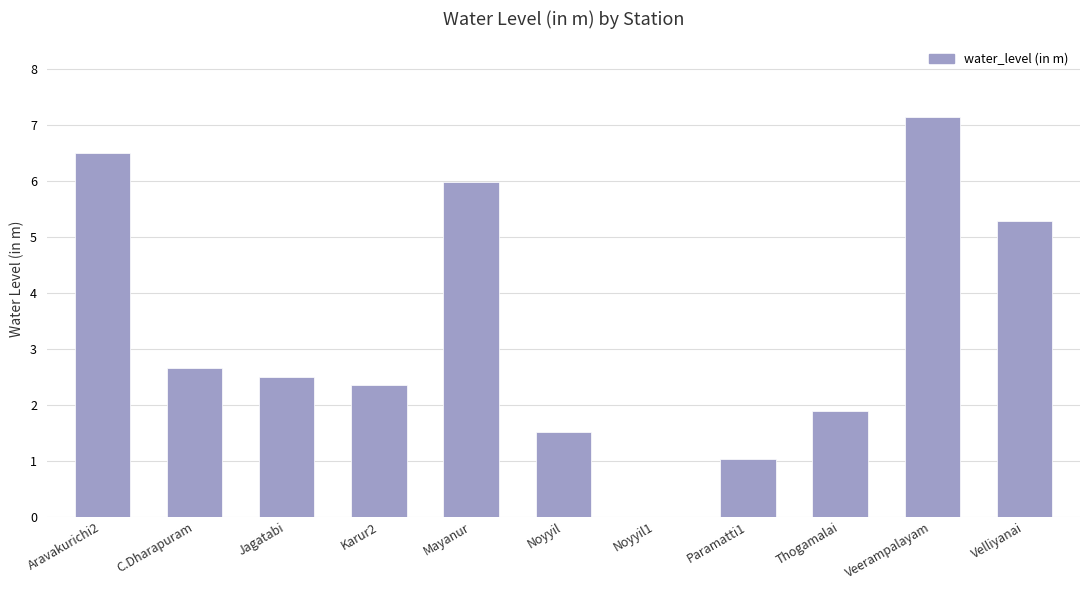

True or false: the data shows -4.2 at Noyyil1.

False